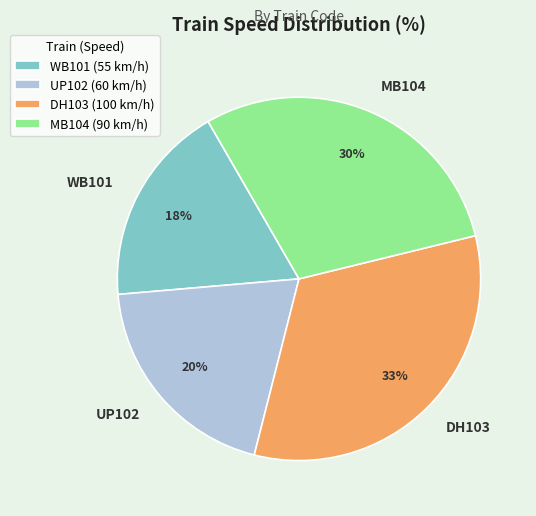

Is it true that DH103 is 33% of the pie?

True